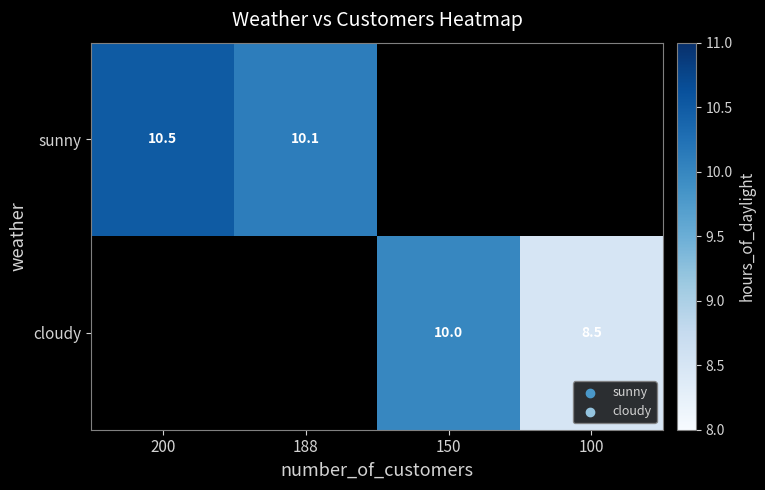

What is the difference between the cloudy values at 100 and 150?

1.5